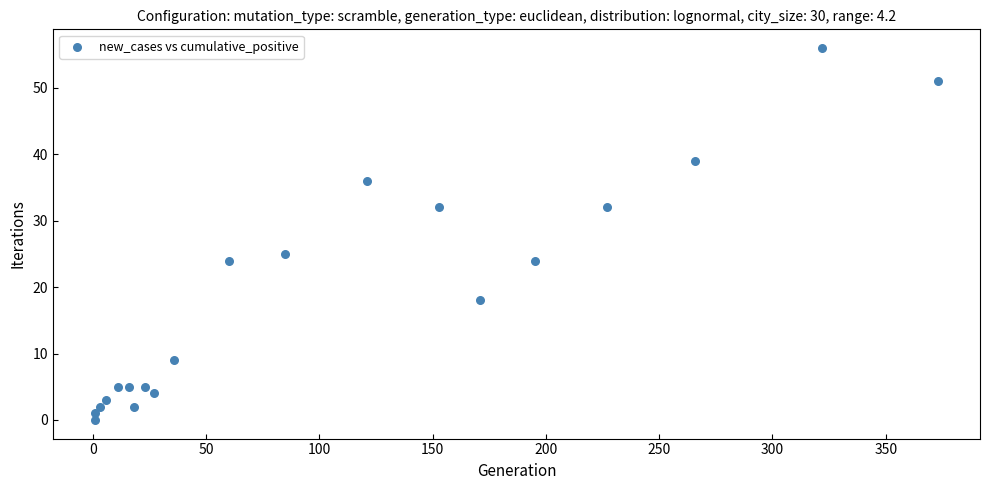

What is the range of Y values (max minus min)?

56